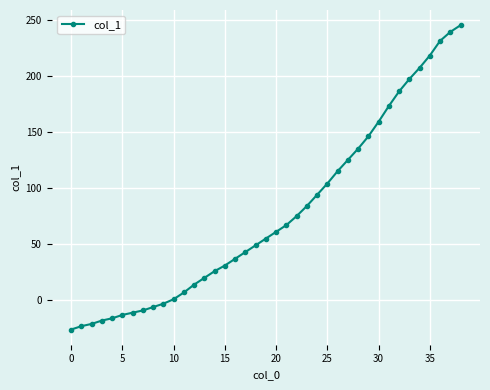

What is the value of the 3rd point from the left?

-21